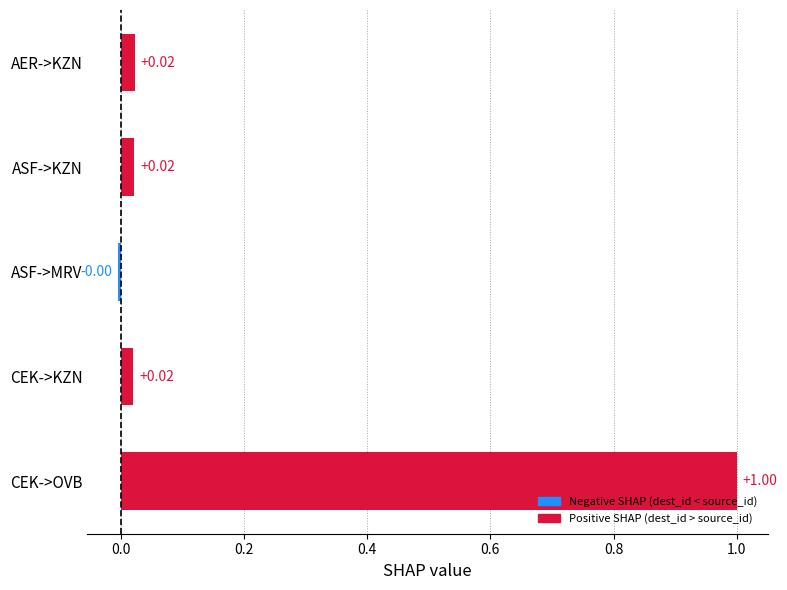

How many bars are there in total?

5